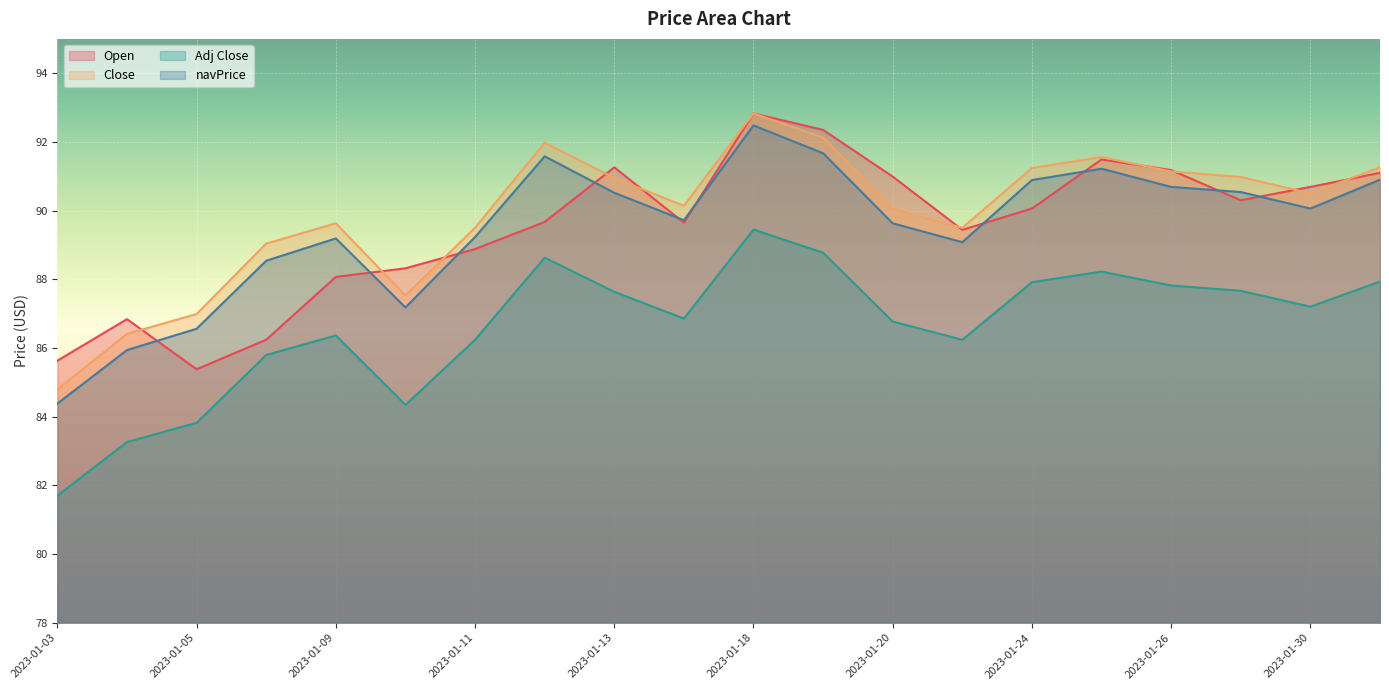

Count the number of categories in the chart.

20